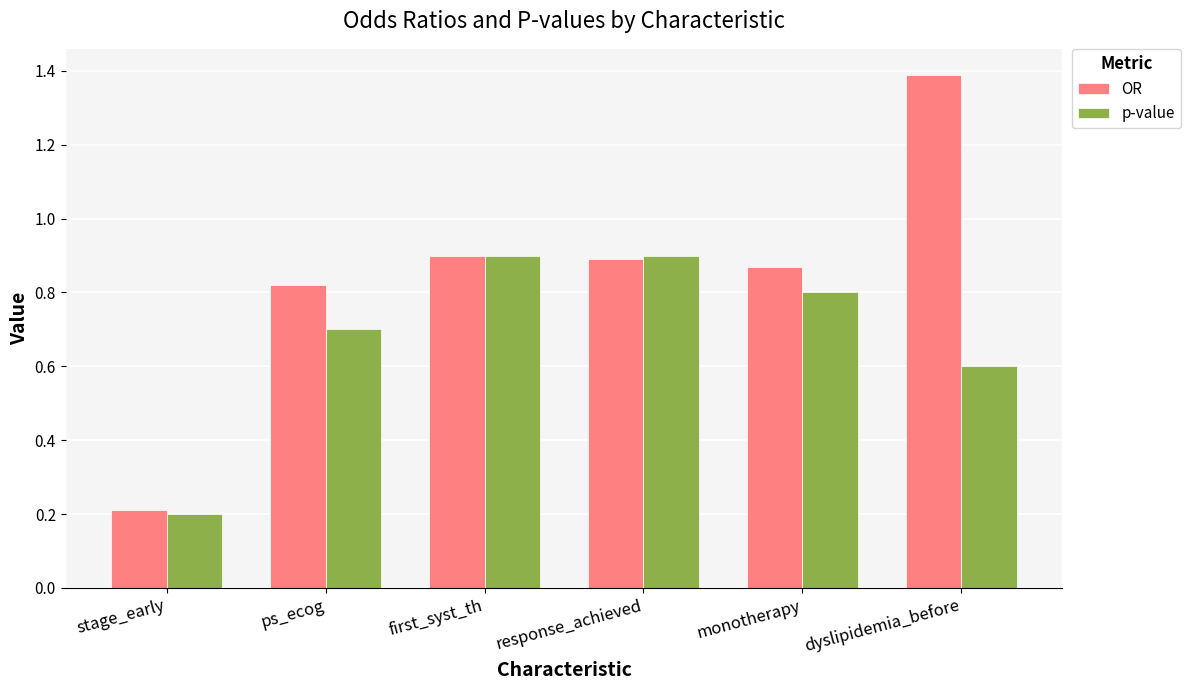

What is the total value across all series at response_achieved?

1.8